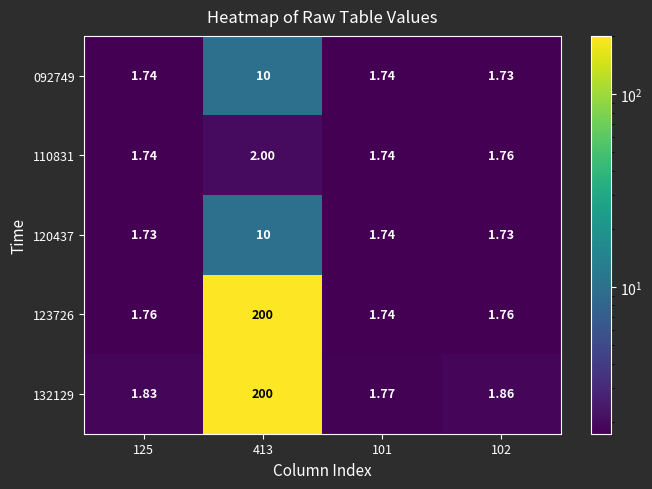

Is the value of 092749 at 102 greater than the value of 110831 at 101?

No